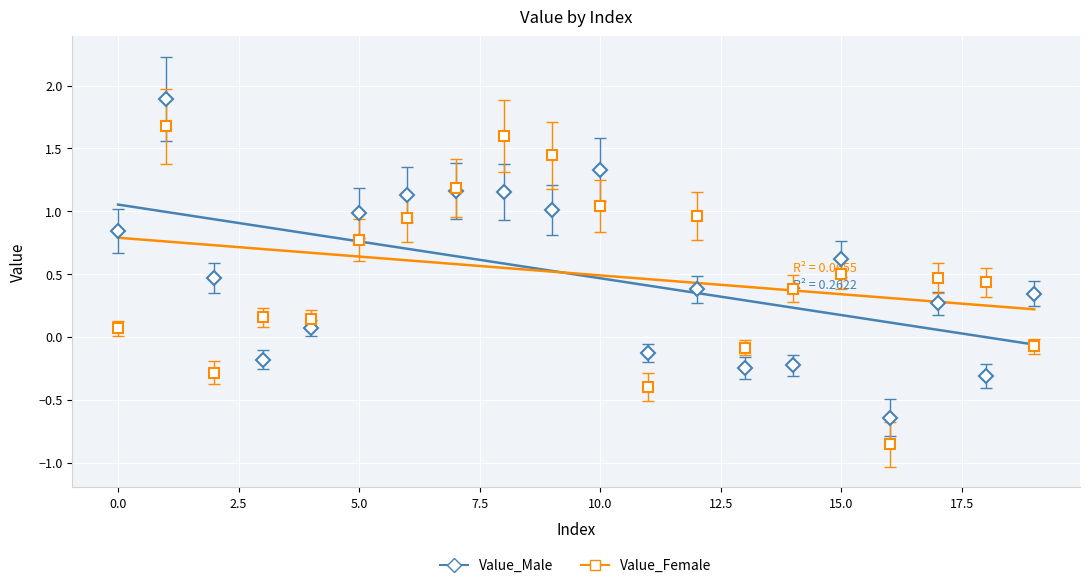

How many values in the Value_Male series are below 0?

6